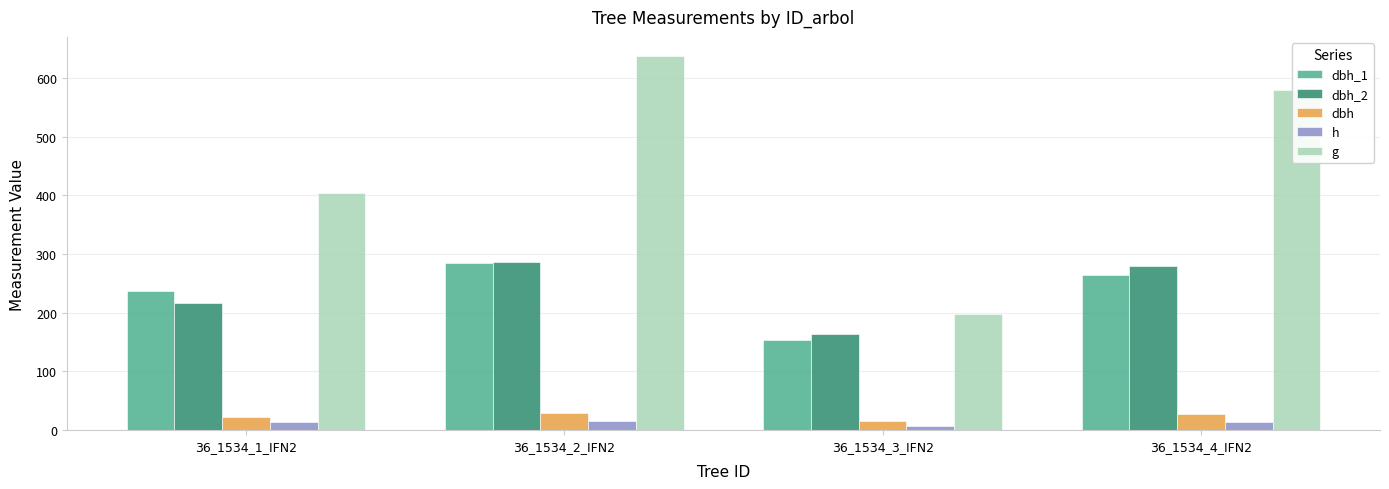

What is the average value of the dbh series?

23.6